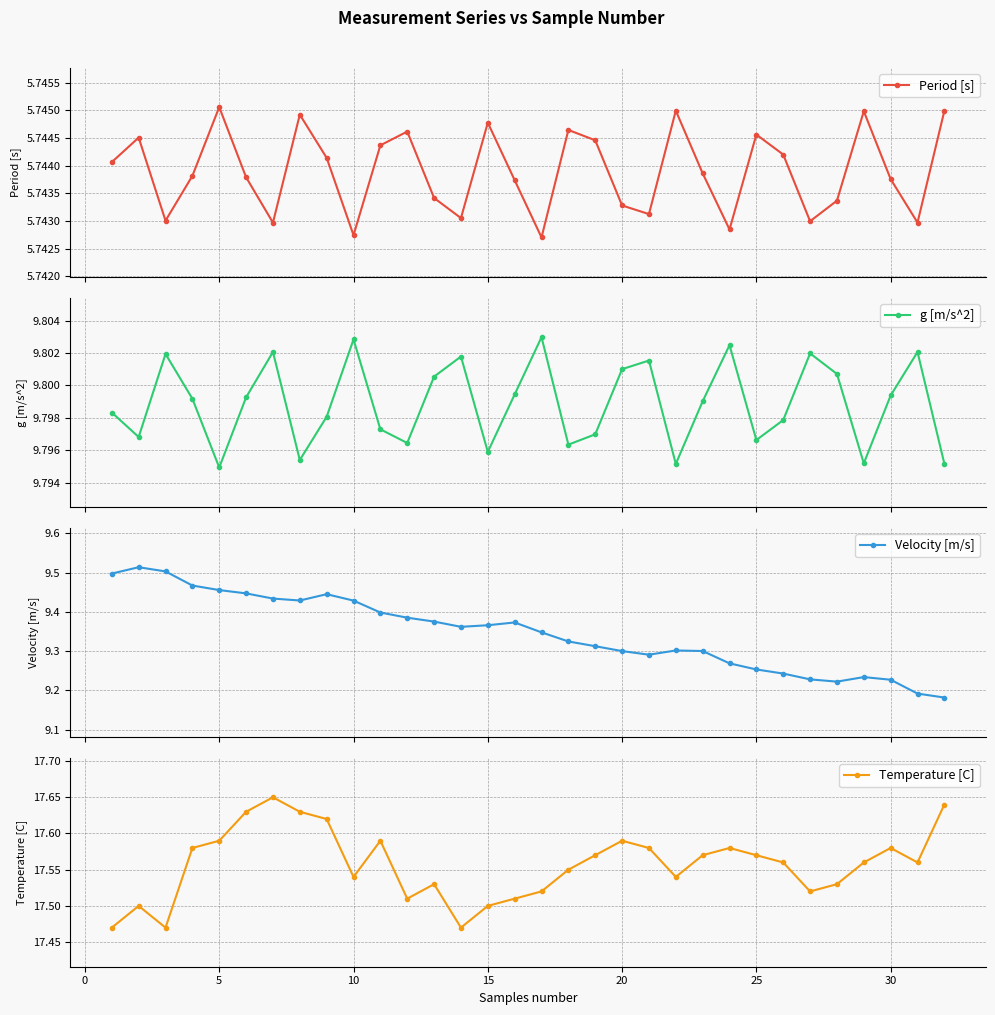

True or false: Velocity [m/s] and g [m/s^2] intersect in this chart.

False